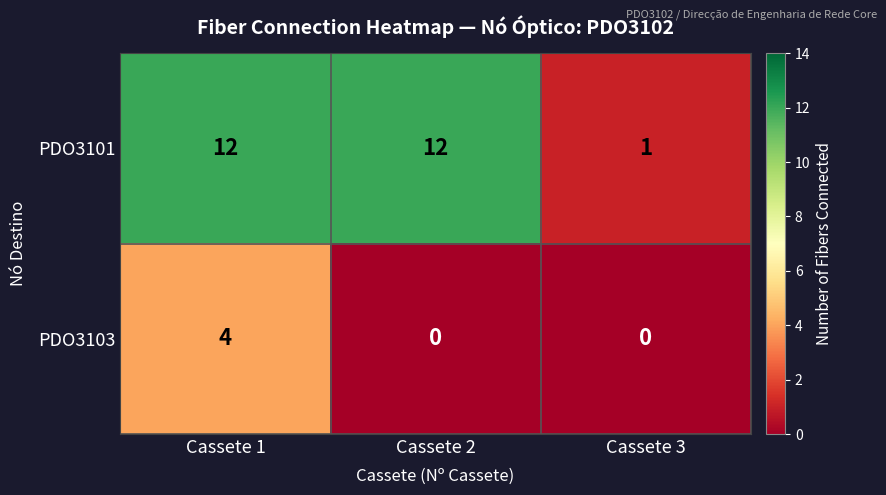

How many PDO3103 values are between 0 and 4?

3